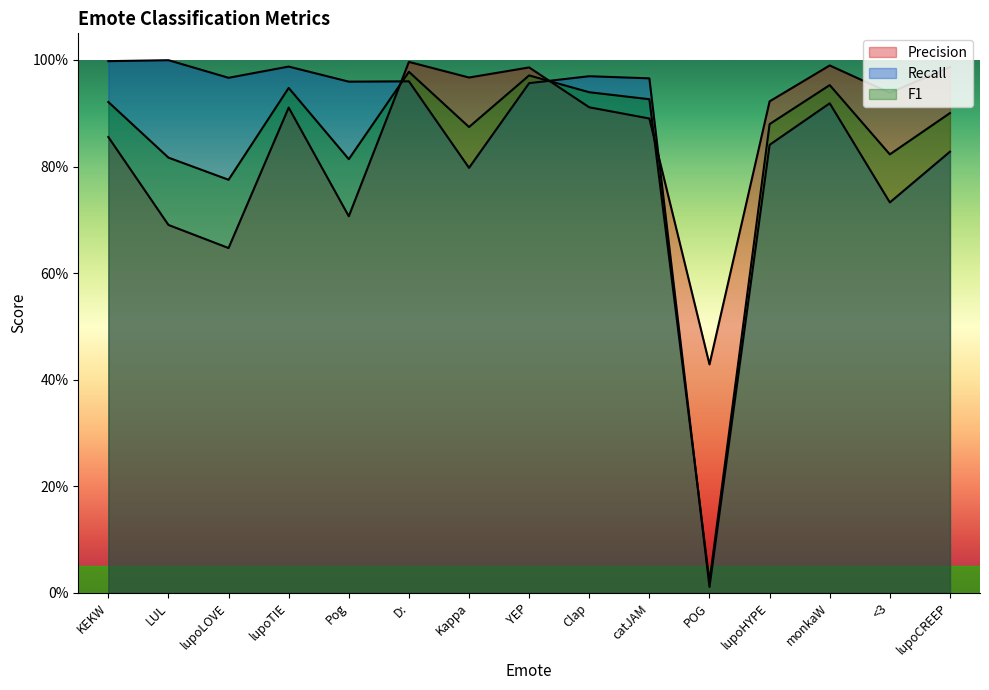

Reading left to right, list all the values displayed in this chart.

Precision: KEKW=0.9	LUL=0.7	lupoLOVE=0.6	lupoTIE=0.9	Pog=0.7	D:=1.0	Kappa=1.0	YEP=1.0	Clap=0.9	catJAM=0.9	POG=0.4	lupoHYPE=0.9	monkaW=1.0	<3=0.9	lupoCREEP=1.0
Recall: KEKW=1.0	LUL=1.0	lupoLOVE=1.0	lupoTIE=1.0	Pog=1.0	D:=1.0	Kappa=0.8	YEP=1.0	Clap=1.0	catJAM=1.0	POG=0.0	lupoHYPE=0.8	monkaW=0.9	<3=0.7	lupoCREEP=0.8
F1: KEKW=0.9	LUL=0.8	lupoLOVE=0.8	lupoTIE=0.9	Pog=0.8	D:=1.0	Kappa=0.9	YEP=1.0	Clap=0.9	catJAM=0.9	POG=0.0	lupoHYPE=0.9	monkaW=1.0	<3=0.8	lupoCREEP=0.9